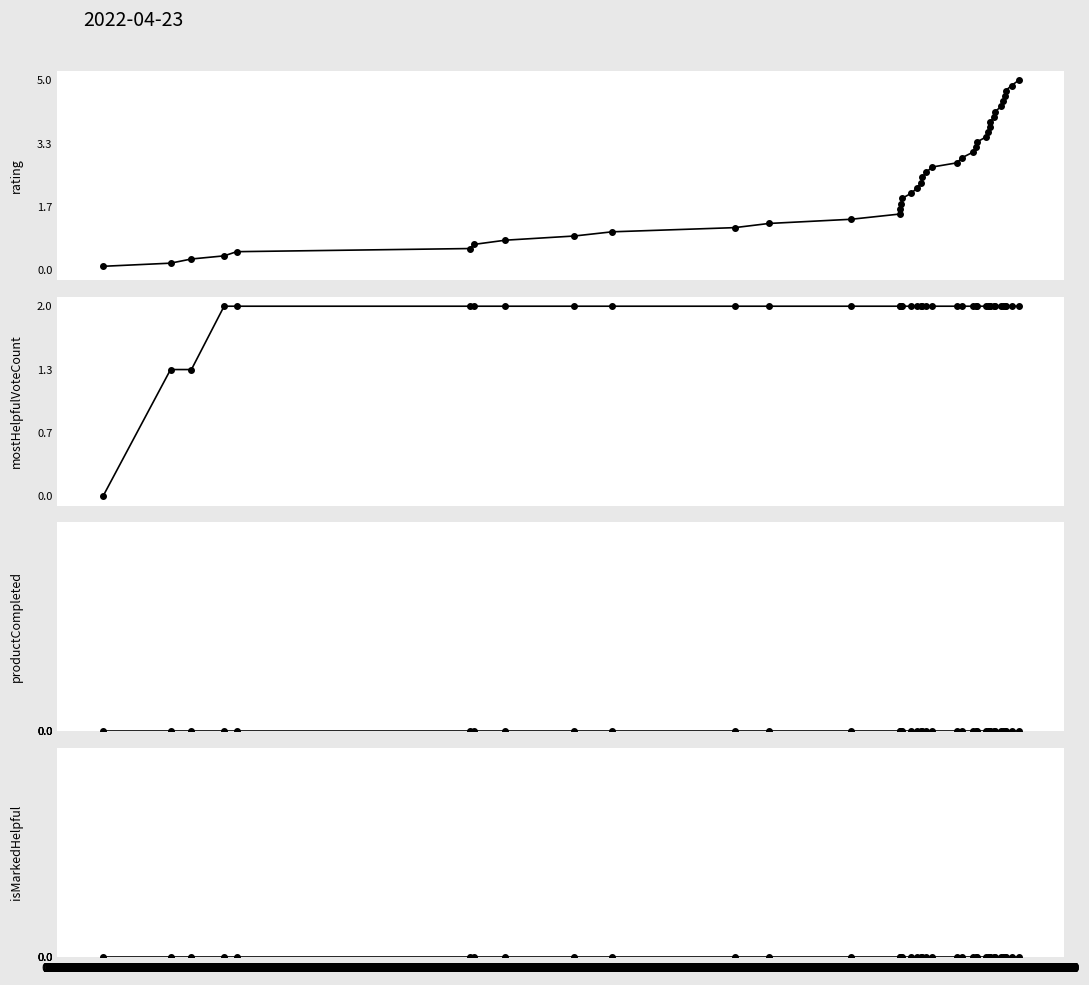

What are all the series names shown in the legend?

rating, mostHelpfulVoteCount, productCompleted, isMarkedHelpful